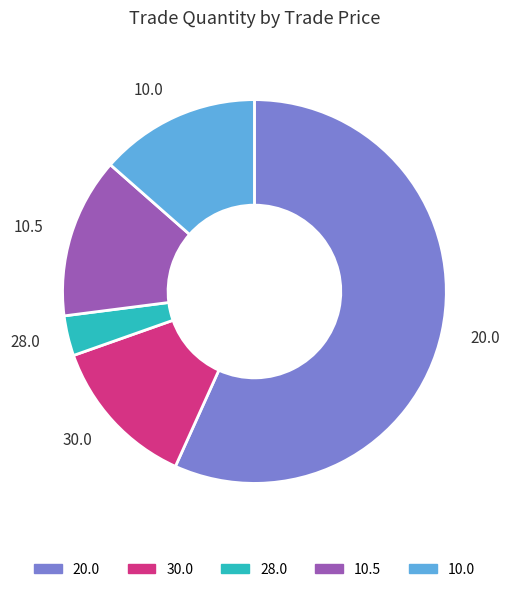

Does 30.0 represent more than half of the total?

No